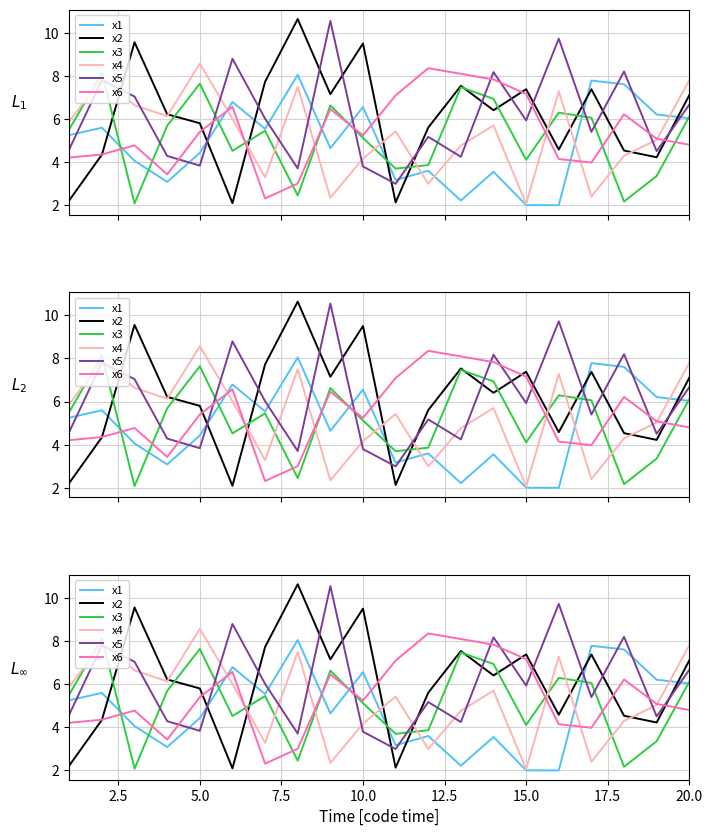

How many interior local valleys does the x4 series have?

6